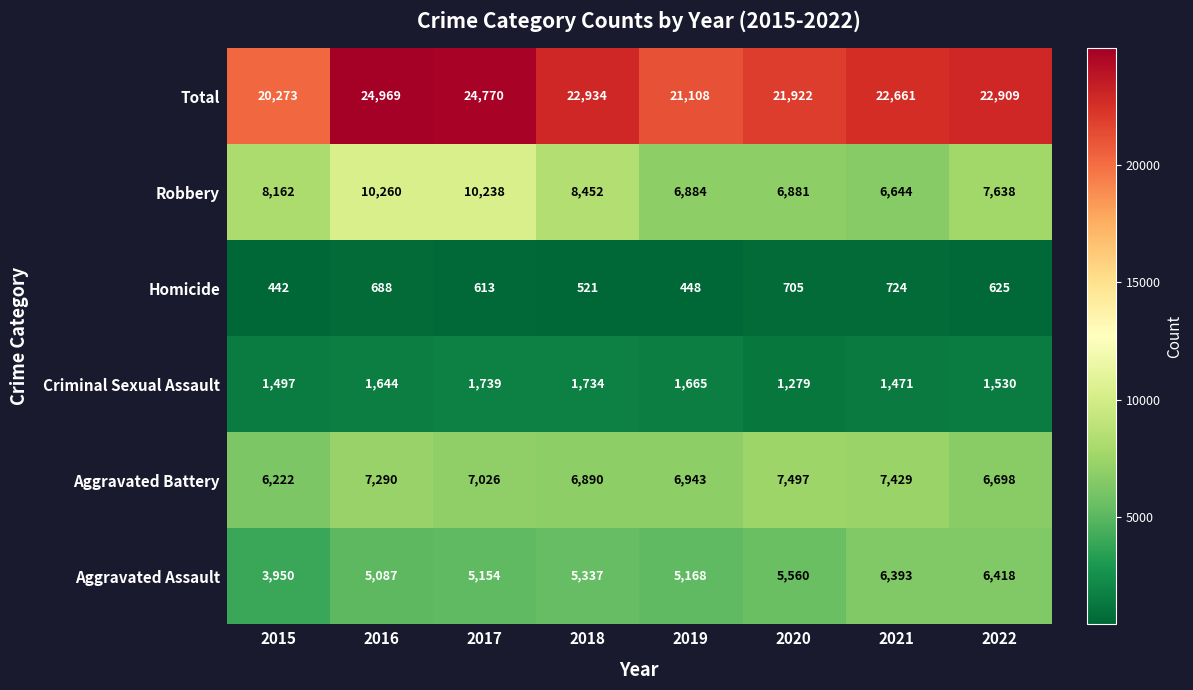

What value does the Criminal Sexual Assault series have at 2021?

1471